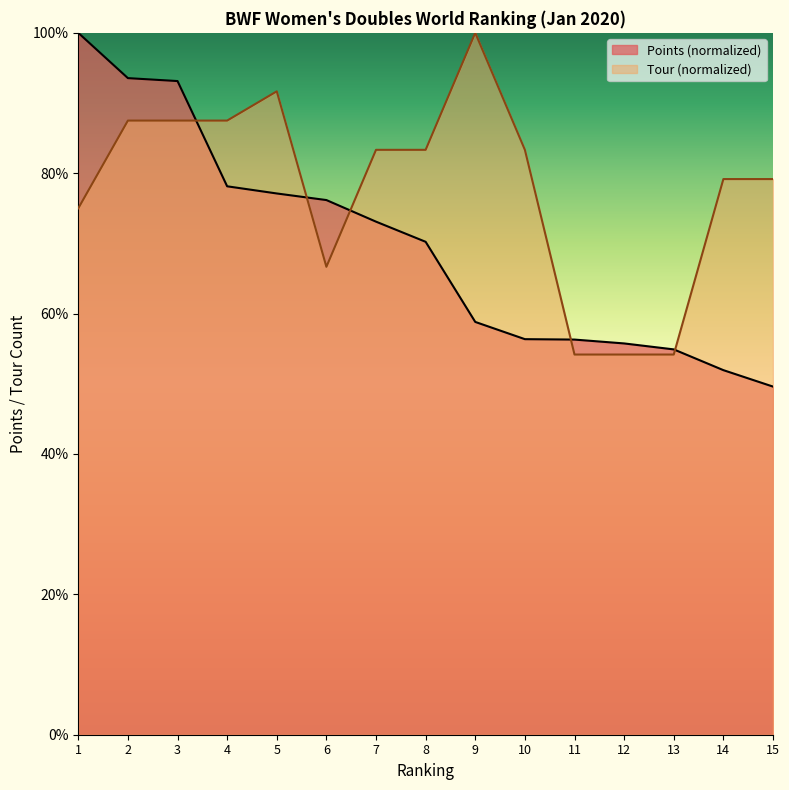

The value of Tour at 9 is 172.1. True or false?

False